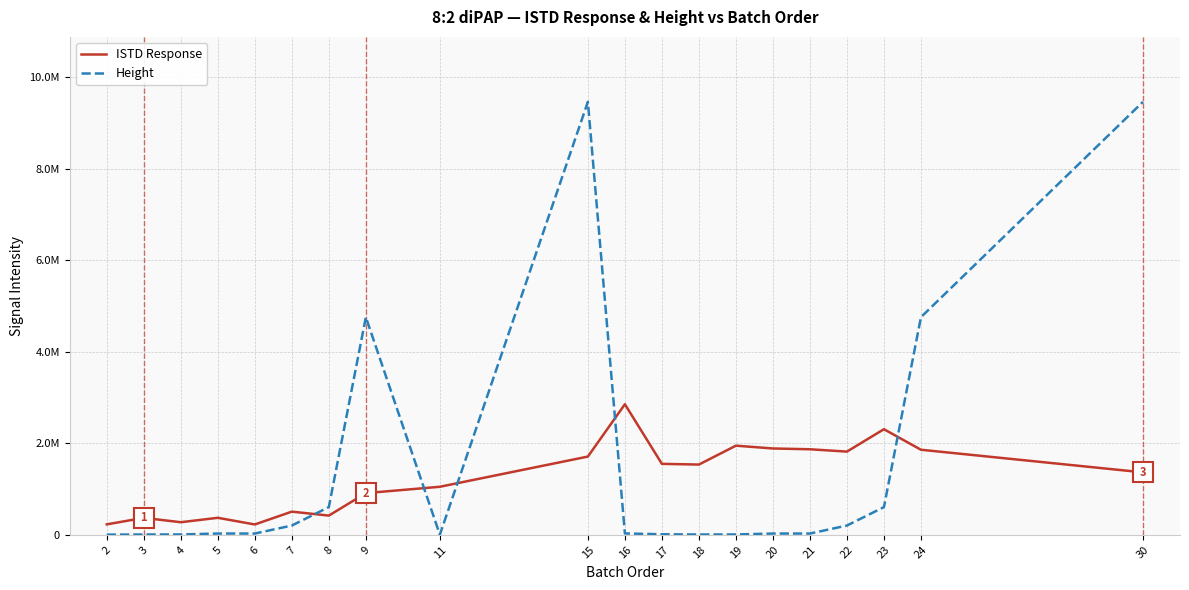

Reading left to right, list all the values displayed in this chart.

ISTD Response: 2=228448	3=370592	4=275120	5=371922	6=226041	7=506623	8=419856	9=911504	11=1050280	15=1710508	16=2854173	17=1551279	18=1535636	19=1948473	20=1887393	21=1870007	22=1819016	23=2308519	24=1859522	30=1365544
Height: 2=3691	3=6648	4=7447	5=28076	6=27671	7=202593	8=605767	9=4757958	11=2739	15=9465147	16=30302	17=11718	18=6648	19=7447	20=28076	21=27671	22=202593	23=605767	24=4757958	30=9465147